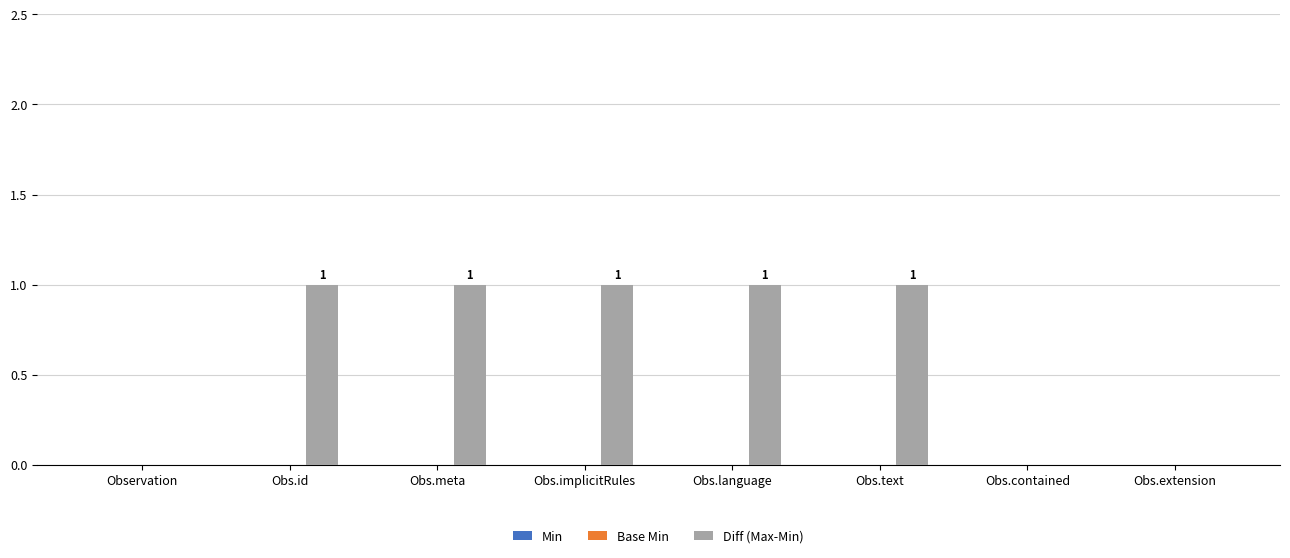

Is it true that the value at Obs.contained is 0?

True